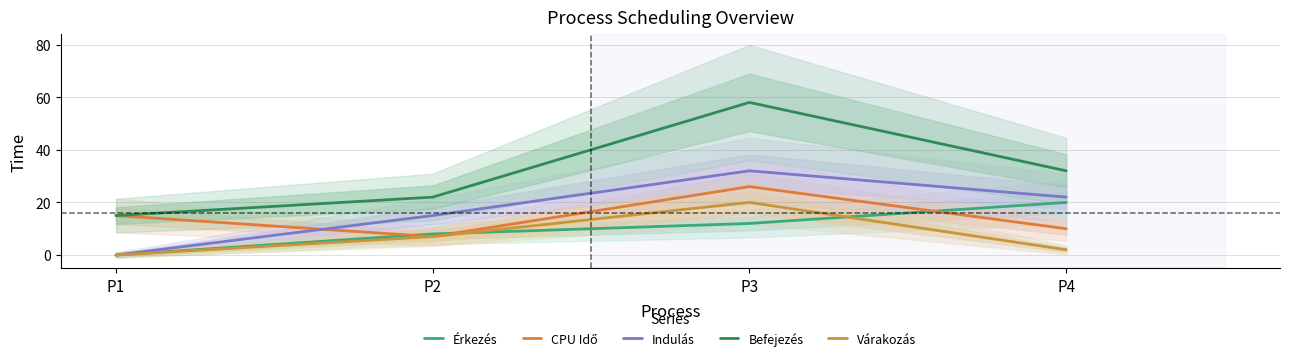

Reading left to right, list all the values displayed in this chart.

Érkezés: P1=0	P2=8	P3=12	P4=20
CPU Idő: P1=15	P2=7	P3=26	P4=10
Indulás: P1=0	P2=15	P3=32	P4=22
Befejezés: P1=15	P2=22	P3=58	P4=32
Várakozás: P1=0	P2=7	P3=20	P4=2